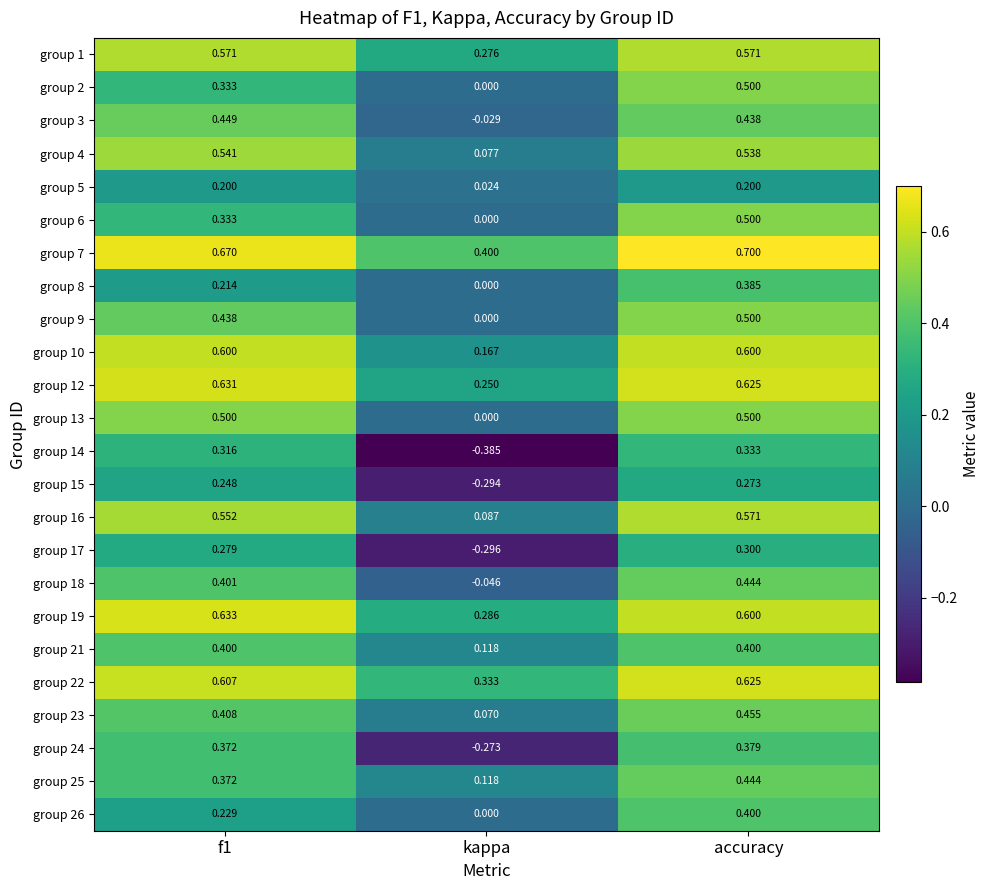

Where is group 19 nearest to the value 0?

kappa